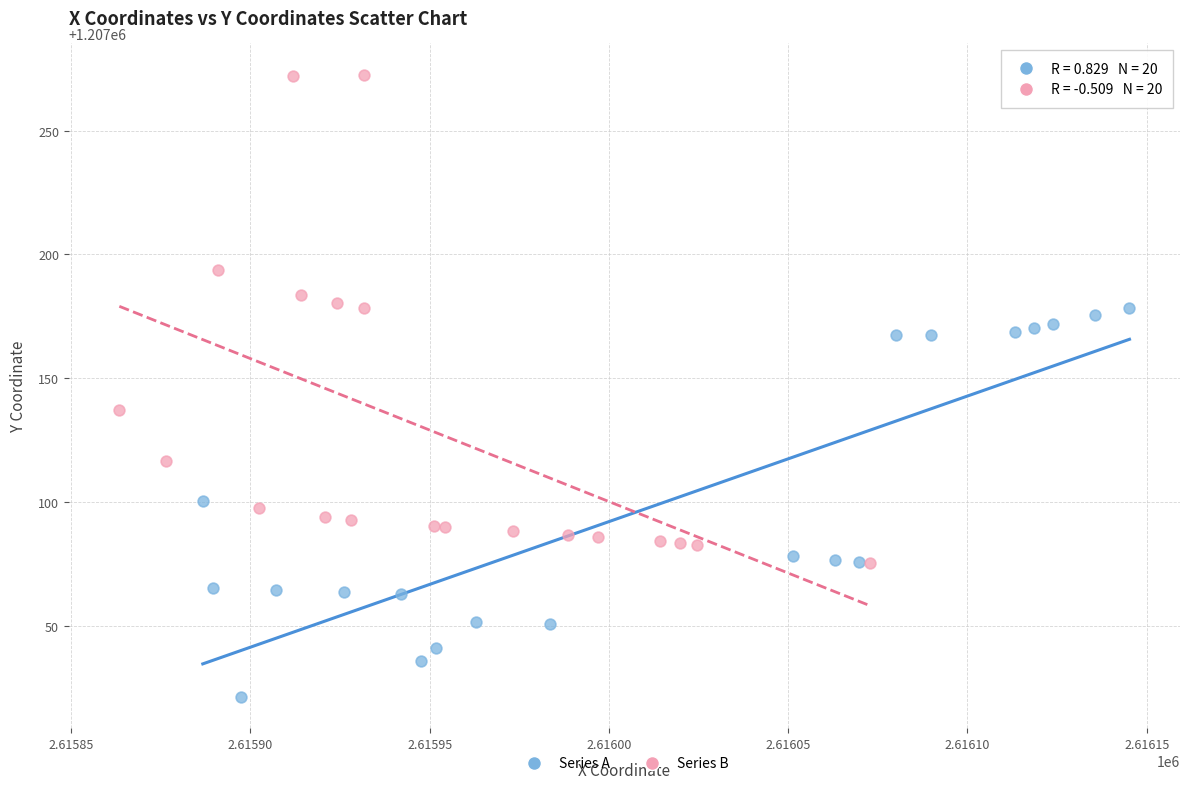

Which series contains the highest Y value?

Series B